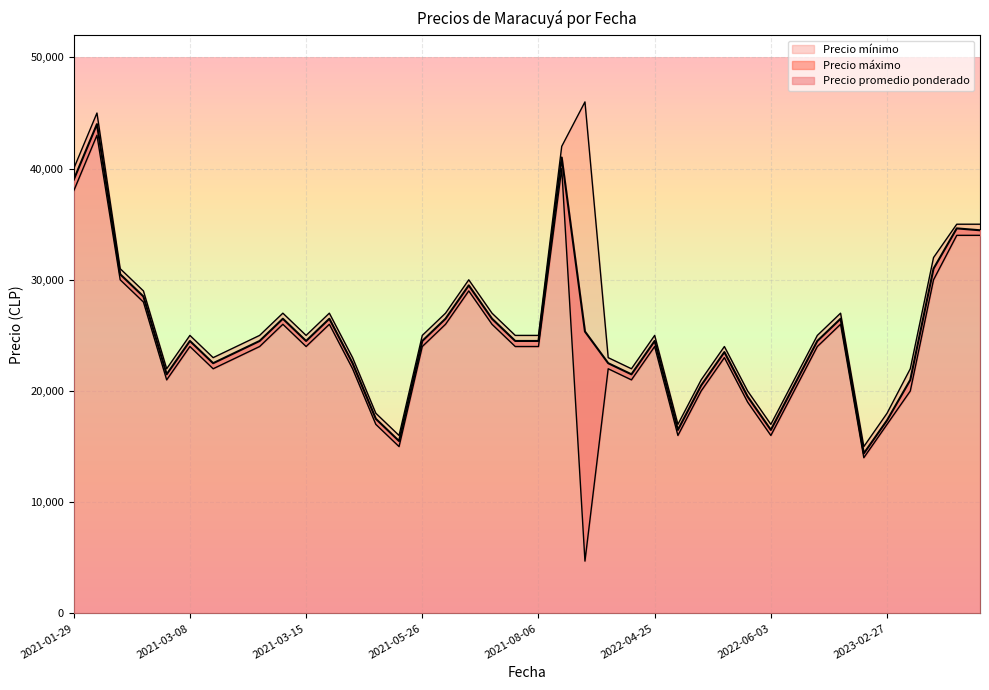

What is the difference between the maximum and minimum values in the Precio mínimo series?

38300